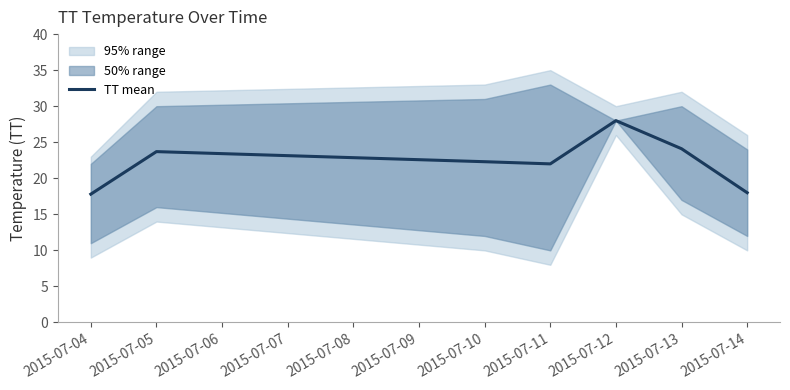

What is the minimum value for TT mean?

17.8